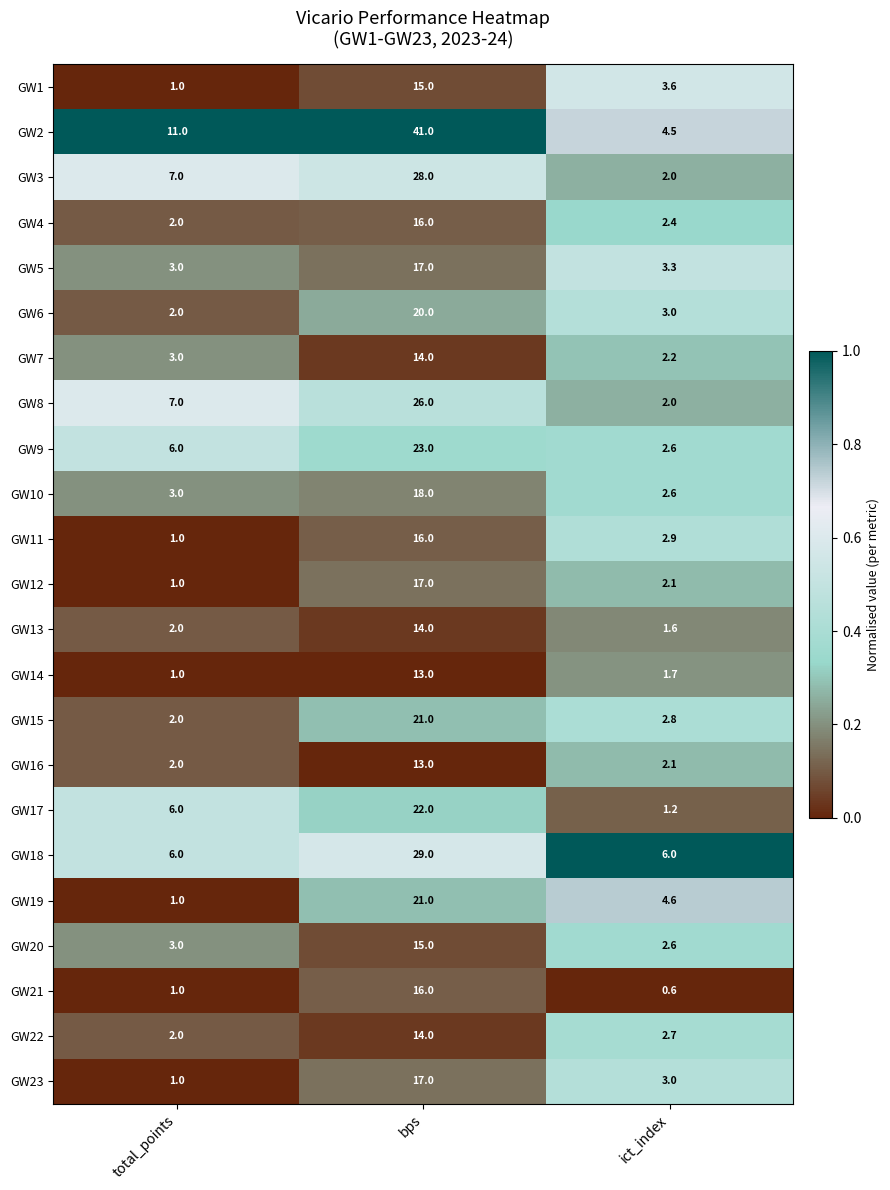

Which category has the lowest value across all series?

ict_index